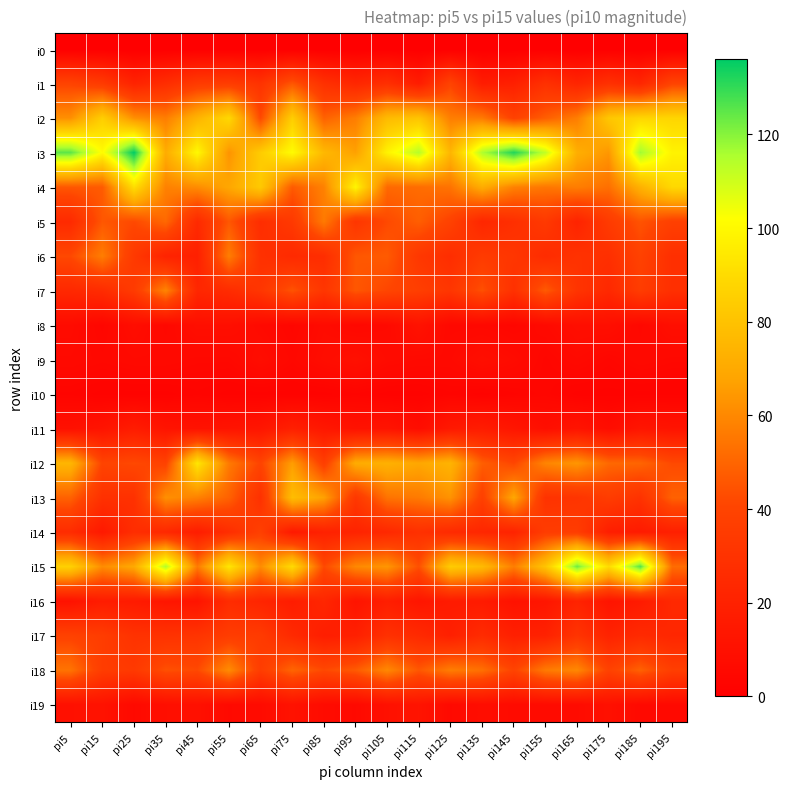

Reading right to left, what are all the values shown in this chart?

i0: pi195=0	pi185=0	pi175=0	pi165=0	pi155=0	pi145=0	pi135=0	pi125=0	pi115=0	pi105=0	pi95=0	pi85=0	pi75=0	pi65=0	pi55=0	pi45=0	pi35=0	pi25=0	pi15=0	pi5=0
i1: pi195=40	pi185=23	pi175=29	pi165=22	pi155=29	pi145=19	pi135=17	pi125=40	pi115=17	pi105=28	pi95=23	pi85=29	pi75=46	pi65=30	pi55=36	pi45=35	pi35=27	pi25=21	pi15=35	pi5=40
i2: pi195=88	pi185=88	pi175=82	pi165=57	pi155=48	pi145=39	pi135=56	pi125=57	pi115=81	pi105=77	pi95=57	pi85=49	pi75=85	pi65=42	pi55=89	pi45=74	pi35=57	pi25=62	pi15=85	pi5=62
i3: pi195=98	pi185=117	pi175=64	pi165=72	pi155=112	pi145=132	pi135=115	pi125=75	pi115=114	pi105=98	pi95=67	pi85=76	pi75=101	pi65=84	pi55=63	pi45=100	pi35=71	pi25=136	pi15=101	pi5=125
i4: pi195=89	pi185=73	pi175=53	pi165=57	pi155=55	pi145=58	pi135=71	pi125=54	pi115=52	pi105=51	pi95=99	pi85=58	pi75=47	pi65=83	pi55=69	pi45=61	pi35=58	pi25=91	pi15=47	pi5=46
i5: pi195=38	pi185=45	pi175=35	pi165=21	pi155=34	pi145=28	pi135=23	pi125=39	pi115=48	pi105=42	pi95=32	pi85=56	pi75=34	pi65=27	pi55=46	pi45=25	pi35=51	pi25=42	pi15=46	pi5=25
i6: pi195=28	pi185=39	pi175=28	pi165=30	pi155=26	pi145=32	pi135=35	pi125=27	pi115=33	pi105=47	pi95=46	pi85=27	pi75=25	pi65=29	pi55=57	pi45=19	pi35=21	pi25=34	pi15=57	pi5=42
i7: pi195=28	pi185=36	pi175=24	pi165=31	pi155=47	pi145=29	pi135=44	pi125=32	pi115=37	pi105=41	pi95=46	pi85=32	pi75=45	pi65=32	pi55=26	pi45=23	pi35=59	pi25=35	pi15=26	pi5=24
i8: pi195=9	pi185=5	pi175=9	pi165=9	pi155=6	pi145=4	pi135=5	pi125=5	pi115=11	pi105=6	pi95=5	pi85=7	pi75=4	pi65=6	pi55=9	pi45=9	pi35=5	pi25=8	pi15=4	pi5=7
i9: pi195=5	pi185=6	pi175=4	pi165=6	pi155=4	pi145=7	pi135=9	pi125=6	pi115=6	pi105=7	pi95=10	pi85=8	pi75=5	pi65=8	pi55=5	pi45=5	pi35=6	pi25=6	pi15=5	pi5=6
i10: pi195=2	pi185=2	pi175=2	pi165=2	pi155=4	pi145=3	pi135=2	pi125=3	pi115=2	pi105=2	pi95=3	pi85=2	pi75=2	pi65=2	pi55=2	pi45=3	pi35=2	pi25=2	pi15=2	pi5=3
i11: pi195=12	pi185=13	pi175=8	pi165=12	pi155=9	pi145=13	pi135=17	pi125=15	pi115=8	pi105=12	pi95=11	pi85=14	pi75=19	pi65=13	pi55=12	pi45=11	pi35=12	pi25=17	pi15=12	pi5=10
i12: pi195=42	pi185=50	pi175=51	pi165=64	pi155=59	pi145=41	pi135=48	pi125=74	pi115=69	pi105=73	pi95=71	pi85=37	pi75=66	pi65=40	pi55=56	pi45=94	pi35=39	pi25=42	pi15=40	pi5=75
i13: pi195=49	pi185=30	pi175=36	pi165=31	pi155=30	pi145=69	pi135=38	pi125=63	pi115=56	pi105=54	pi95=33	pi85=67	pi75=78	pi65=29	pi55=49	pi45=58	pi35=62	pi25=29	pi15=29	pi5=49
i14: pi195=19	pi185=16	pi175=18	pi165=36	pi155=36	pi145=21	pi135=23	pi125=25	pi115=29	pi105=24	pi95=21	pi85=20	pi75=15	pi65=38	pi55=27	pi45=17	pi35=24	pi25=27	pi15=15	pi5=26
i15: pi195=52	pi185=126	pi175=90	pi165=123	pi155=81	pi145=57	pi135=77	pi125=84	pi115=44	pi105=64	pi95=60	pi85=42	pi75=90	pi65=61	pi55=94	pi45=56	pi35=115	pi25=70	pi15=61	pi5=86
i16: pi195=24	pi185=16	pi175=12	pi165=21	pi155=13	pi145=11	pi135=16	pi125=16	pi115=13	pi105=18	pi95=12	pi85=23	pi75=17	pi65=22	pi55=26	pi45=12	pi35=13	pi25=16	pi15=17	pi5=11
i17: pi195=23	pi185=25	pi175=21	pi165=31	pi155=20	pi145=19	pi135=26	pi125=19	pi115=25	pi105=29	pi95=19	pi85=18	pi75=25	pi65=35	pi55=36	pi45=31	pi35=30	pi25=30	pi15=36	pi5=39
i18: pi195=37	pi185=49	pi175=39	pi165=60	pi155=56	pi145=40	pi135=53	pi125=57	pi115=46	pi105=60	pi95=47	pi85=42	pi75=50	pi65=36	pi55=61	pi45=42	pi35=44	pi25=34	pi15=36	pi5=54
i19: pi195=6	pi185=6	pi175=10	pi165=7	pi155=7	pi145=7	pi135=8	pi125=6	pi115=12	pi105=10	pi95=6	pi85=7	pi75=11	pi65=7	pi55=6	pi45=10	pi35=9	pi25=6	pi15=11	pi5=10